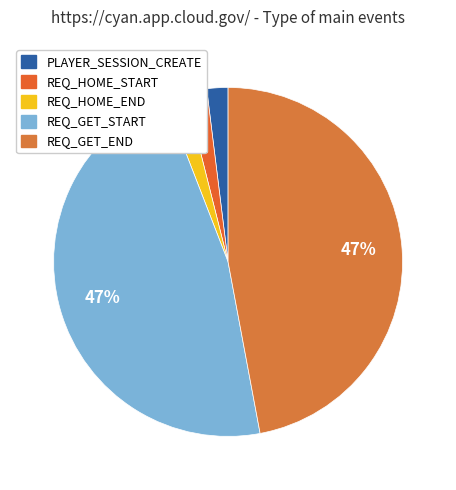

To the nearest percent, what is the average slice percentage?

20%